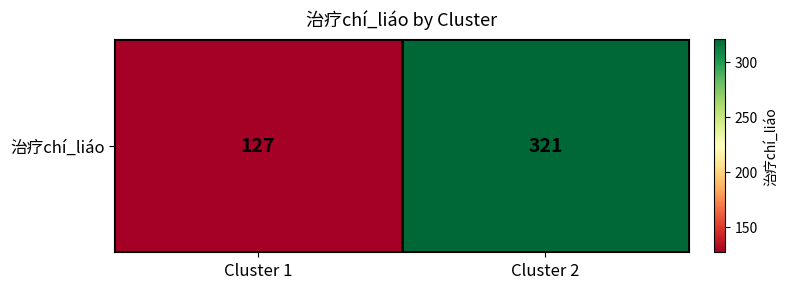

Which label corresponds to the largest value in the chart?

Cluster 2